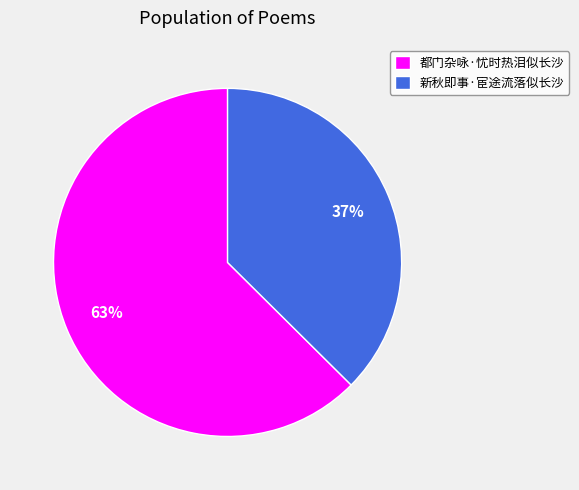

What is the majority slice?

都门杂咏·忧时热泪似长沙